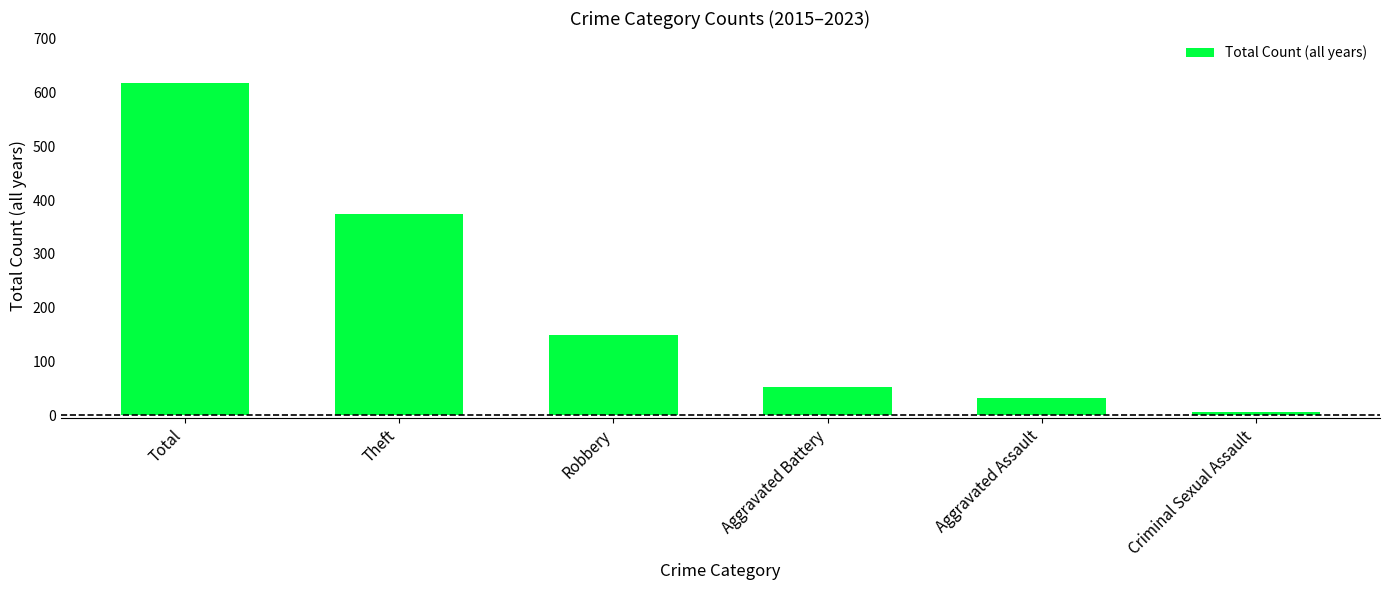

How many categories are shown in the chart?

6